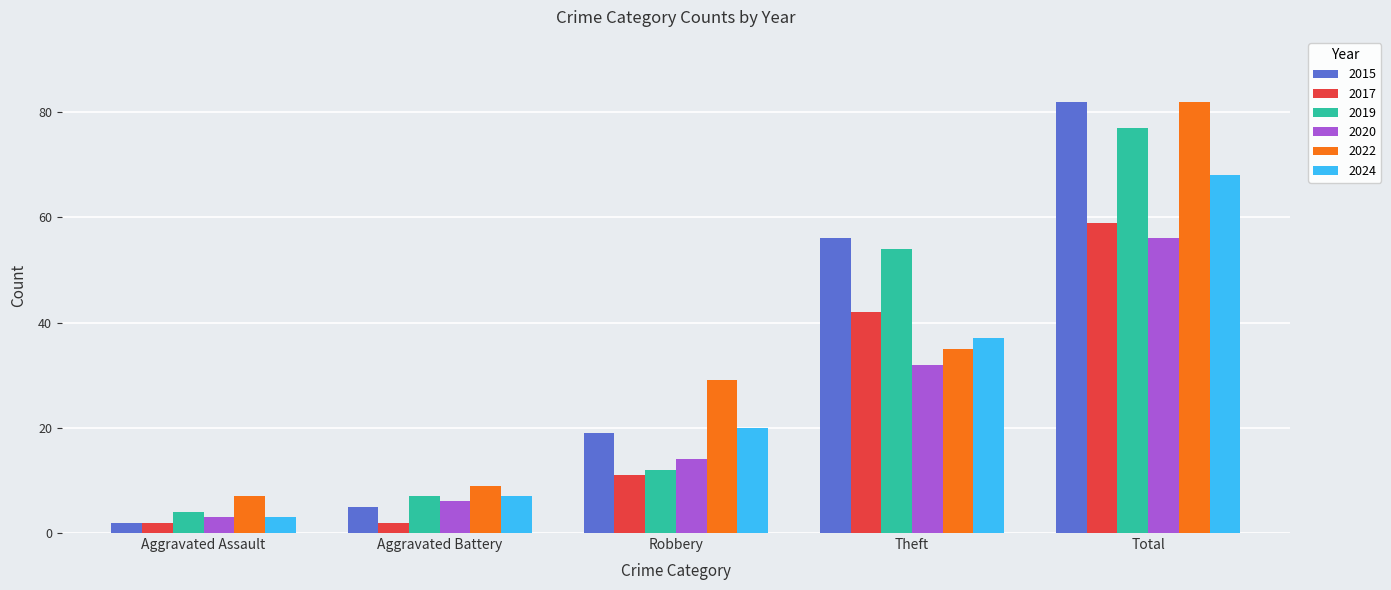

What is the label of the 4th bar from the right?

Aggravated Battery